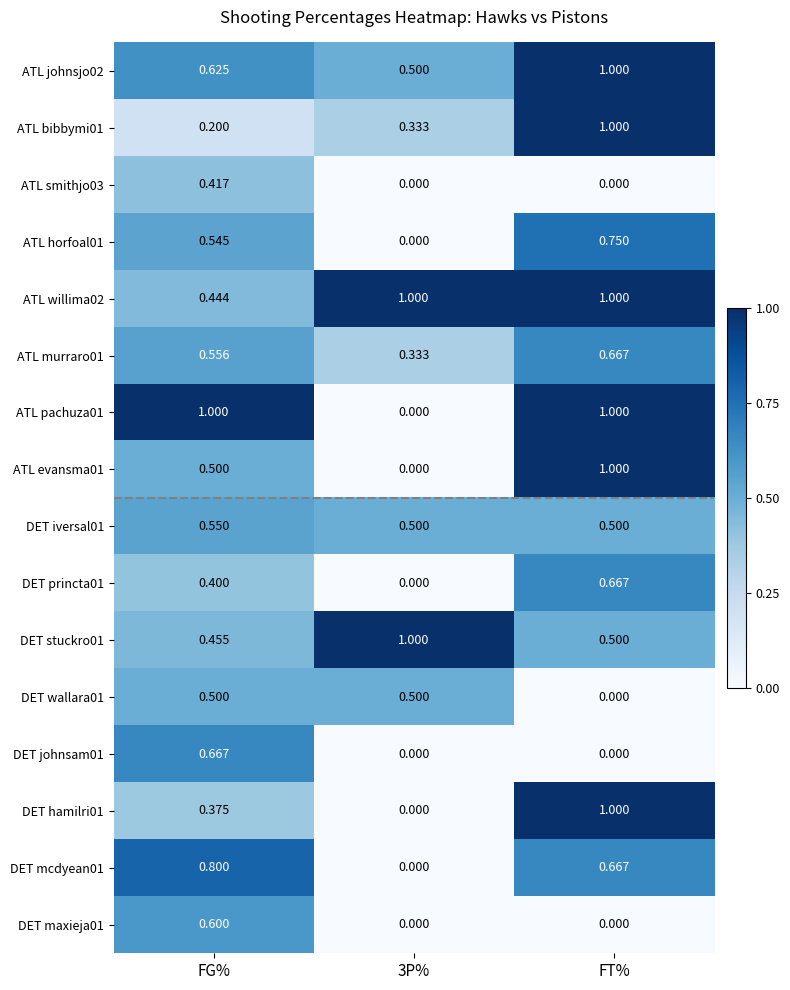

At which category is the sum across all series the highest?

FT%